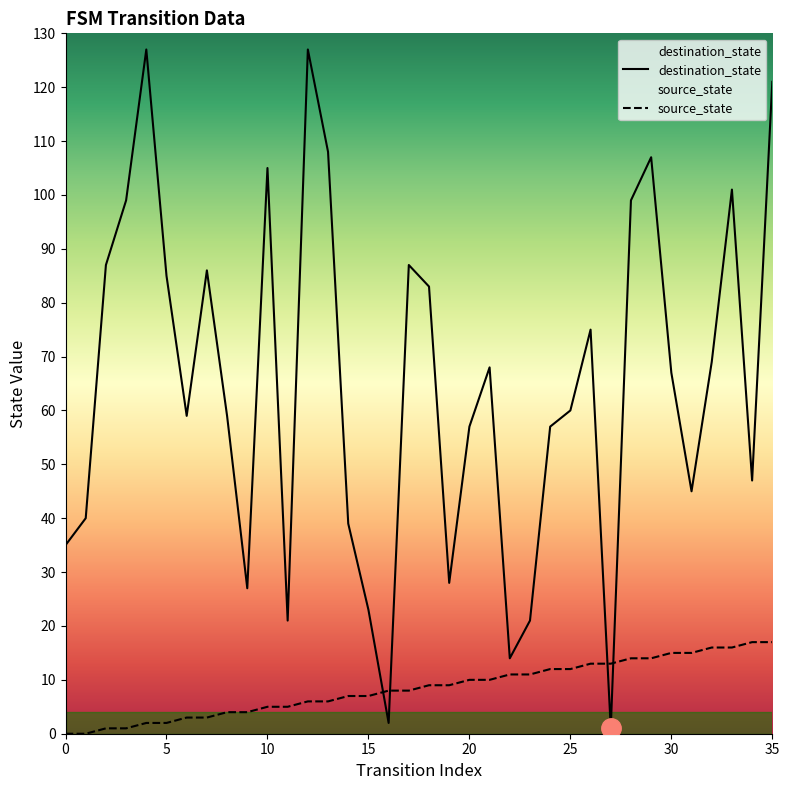

What is the label of the 22nd point from the left?

21